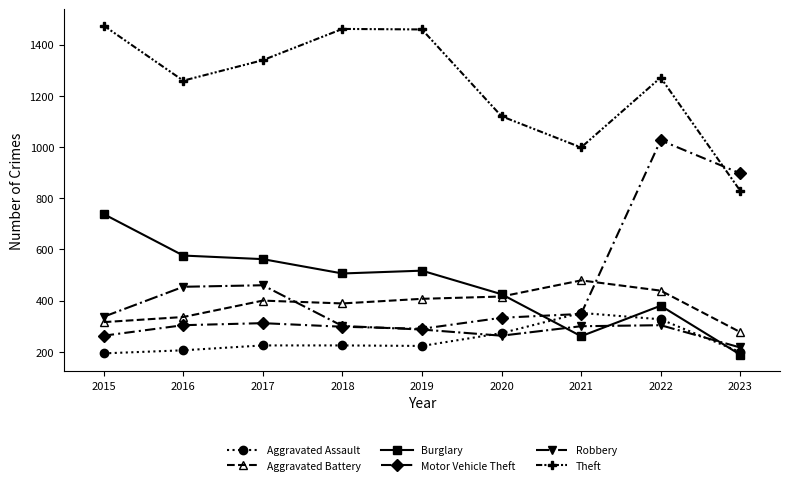

What is the difference between the second highest and second lowest values in the Aggravated Battery series?

123